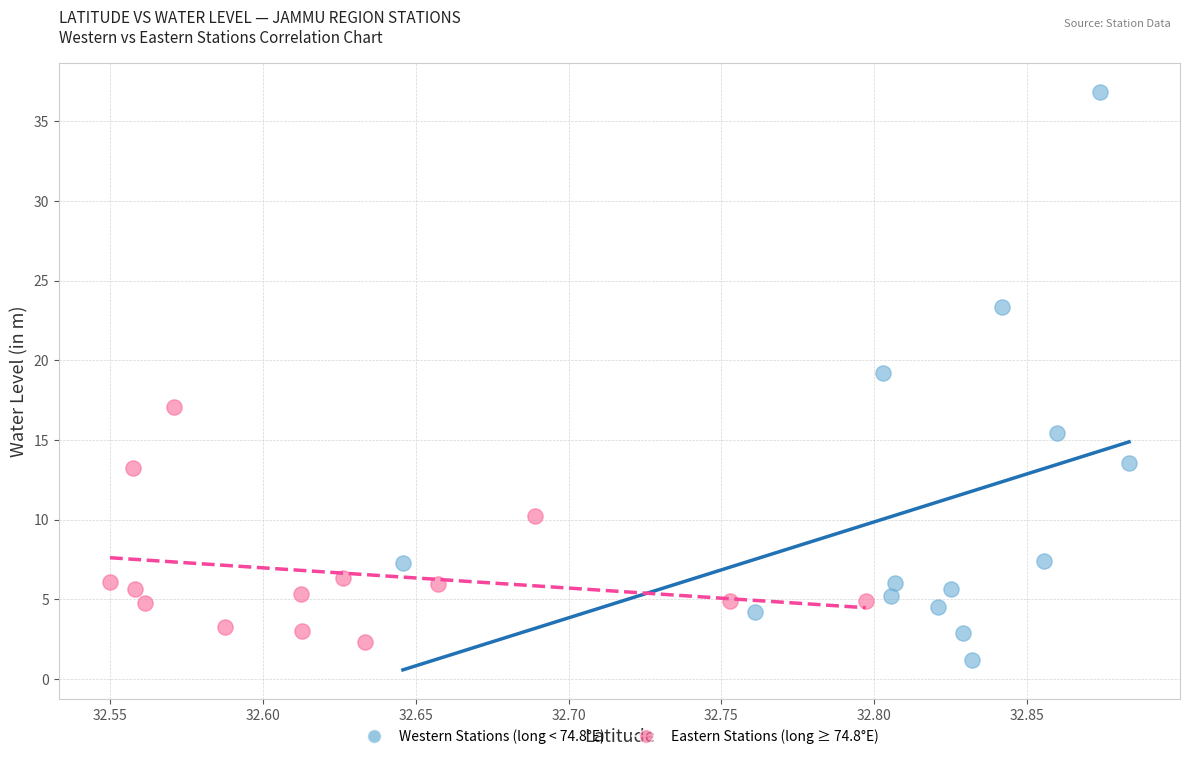

Which series has the widest spread of Y values?

Western Stations (long < 74.8°E)